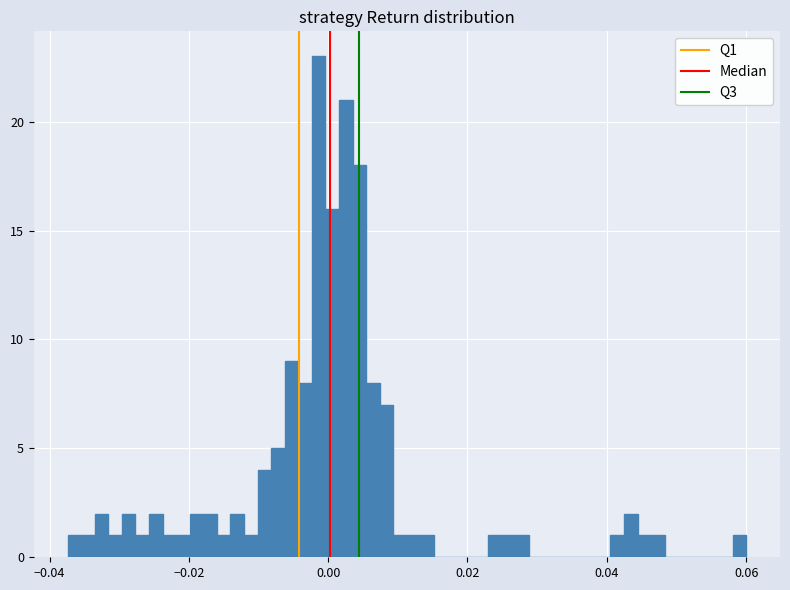

Around what value on the x-axis is the tallest bar? Give the approximate position of its centre, as read against the axis.

-0.002